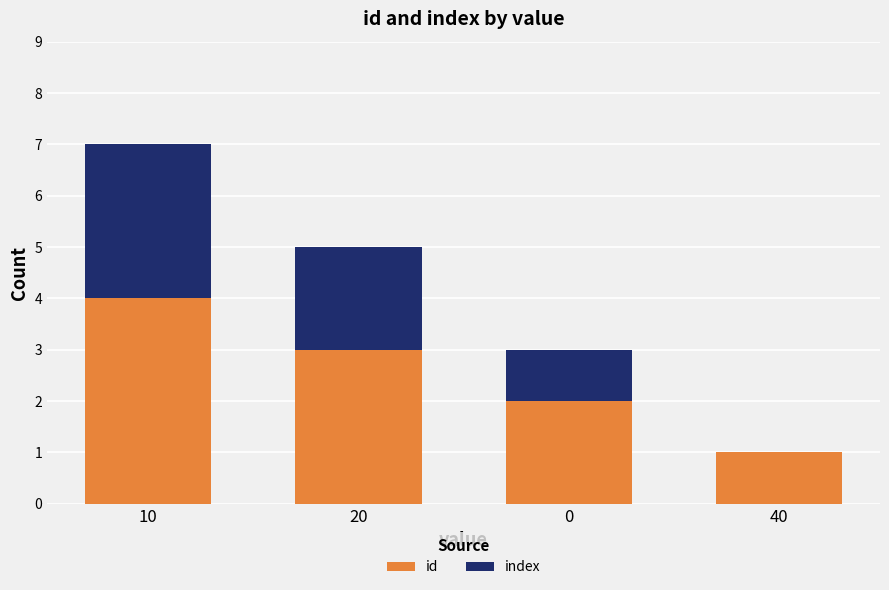

Reading left to right, list the values for the id series.

10=4	20=3	0=2	40=1